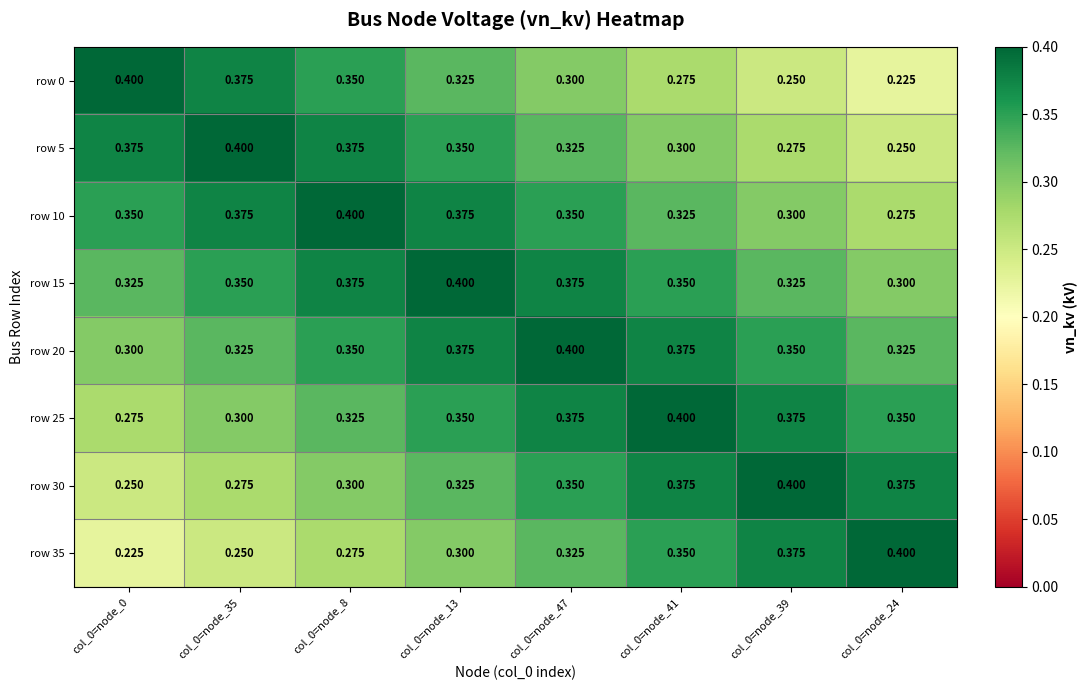

Is the value of row 15 at col_0=node_41 greater than the value of row 30 at col_0=node_13?

Yes